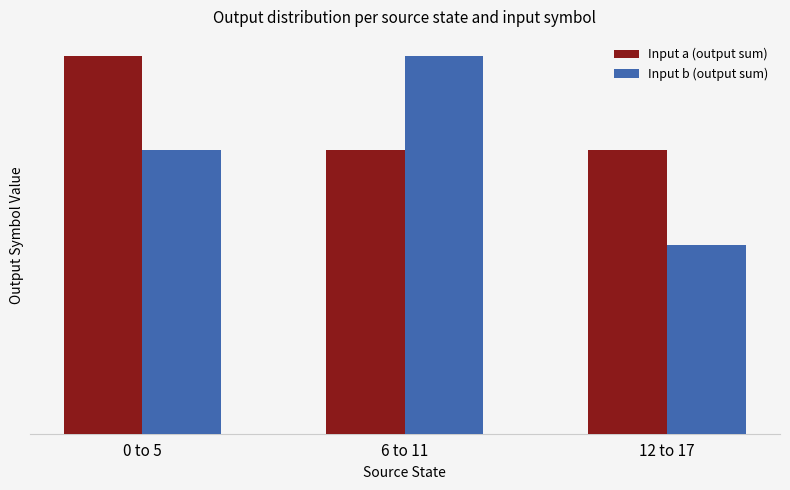

The Input b (output sum) series shows 5 at 0 to 5. True or false?

False